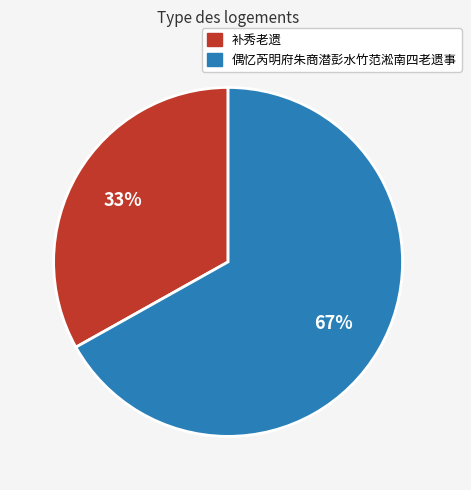

To the nearest percent, what is the average slice percentage?

50%